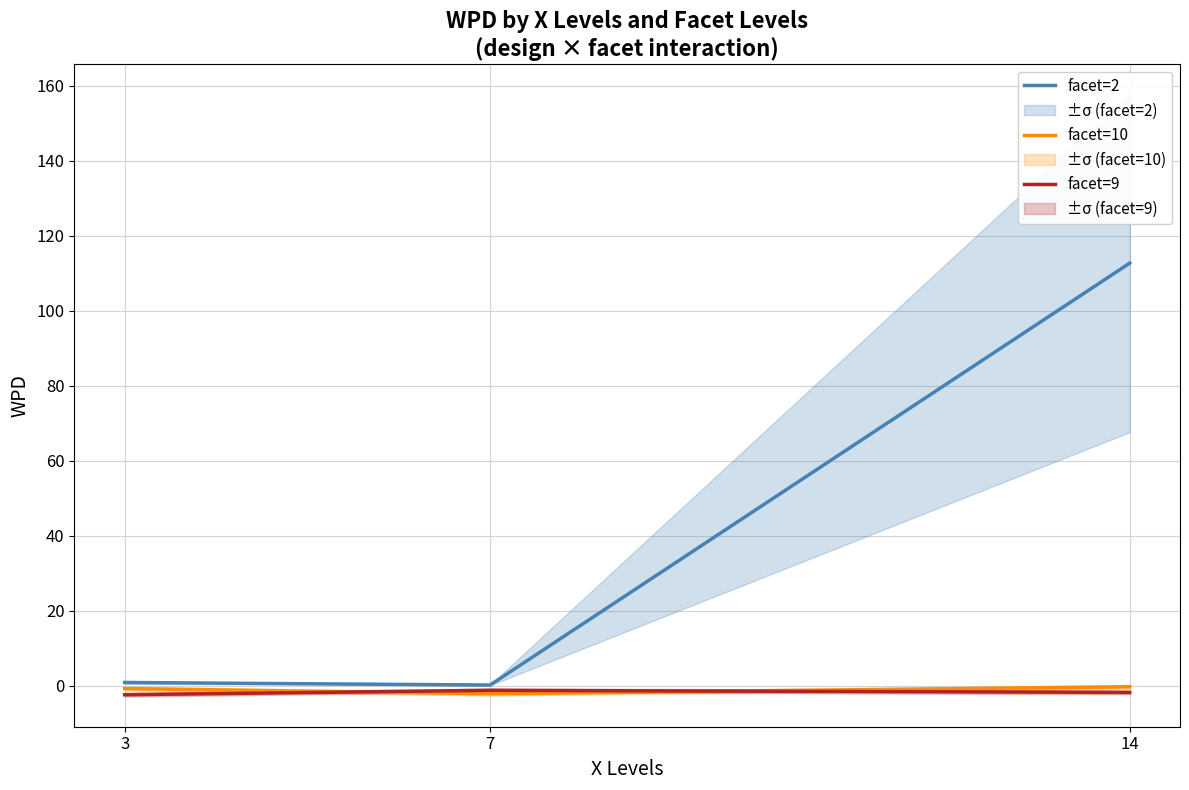

Is it true that facet=2 equals 112.7 at 14?

True